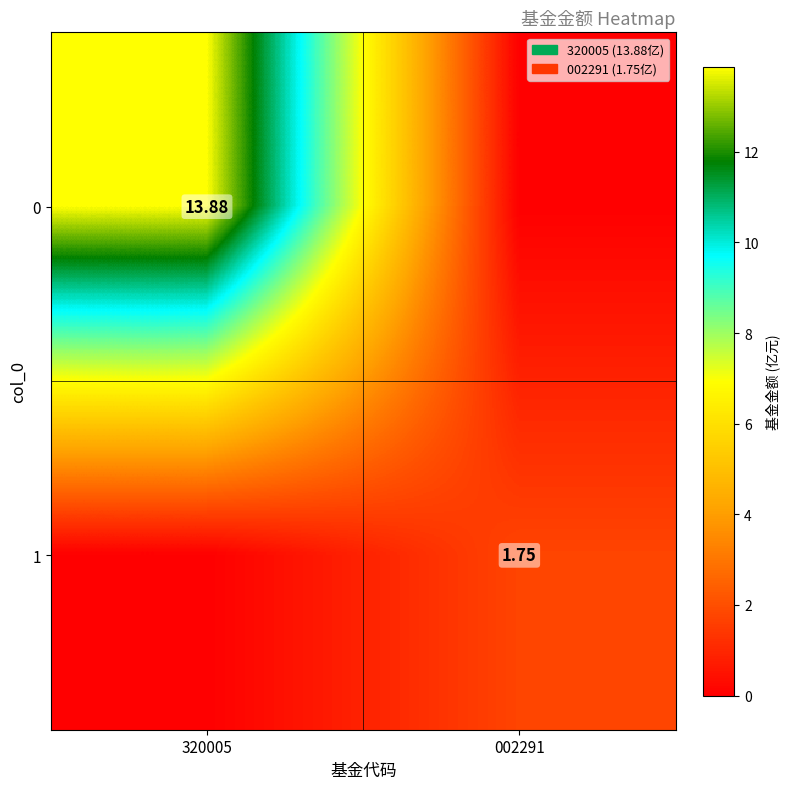

How many data points does each series have?

2